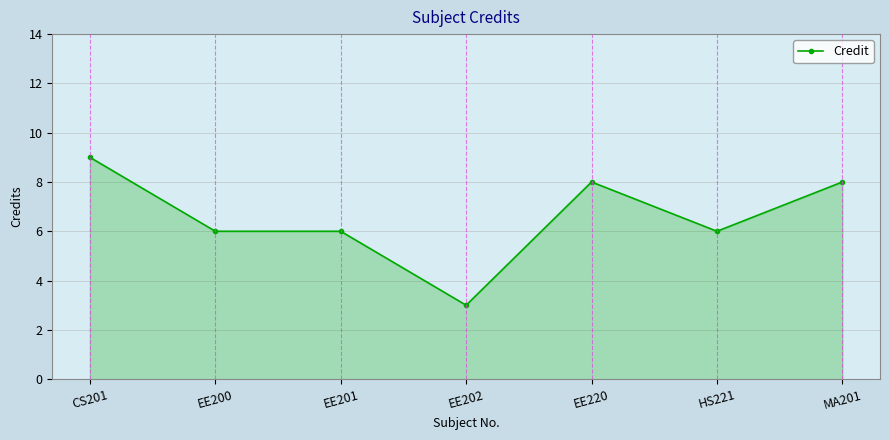

Which has a higher value, EE220 or HS221?

EE220